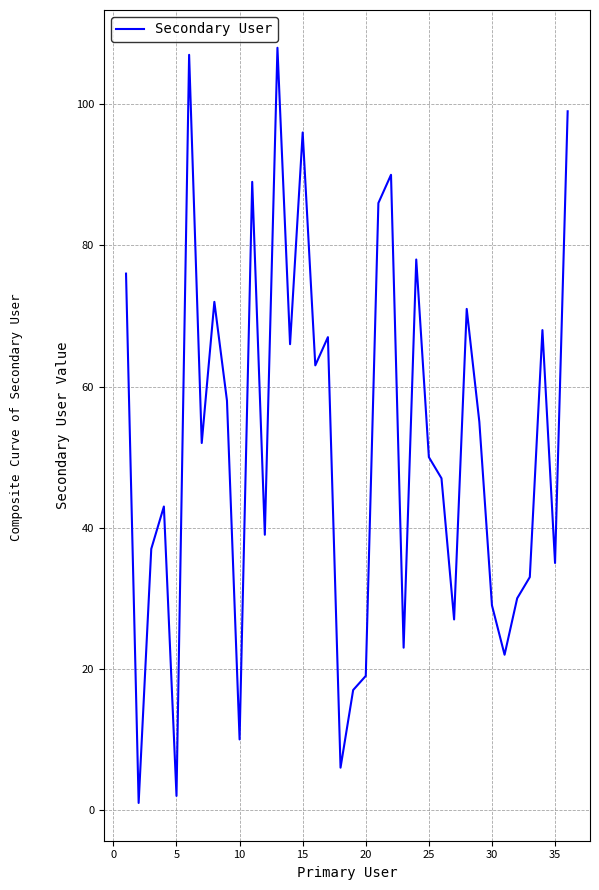

What is the difference between the maximum and minimum values?

107